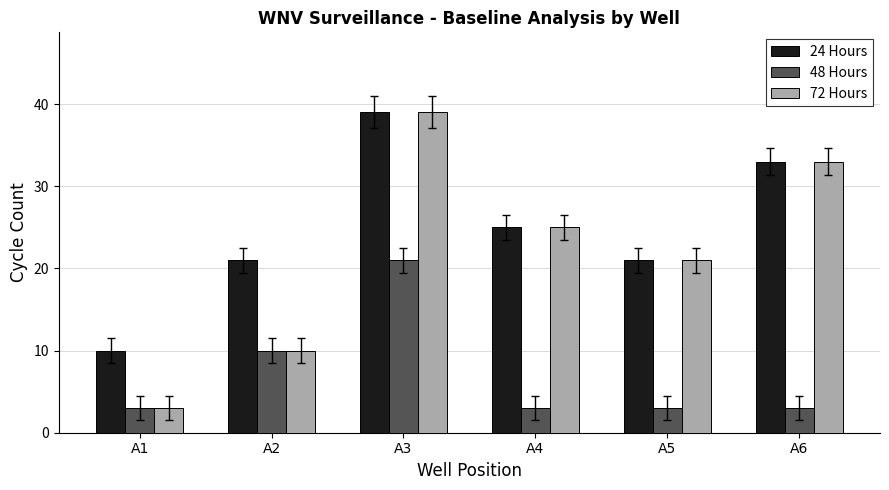

List the series in order of their overall mean, highest first.

24 Hours, 72 Hours, 48 Hours